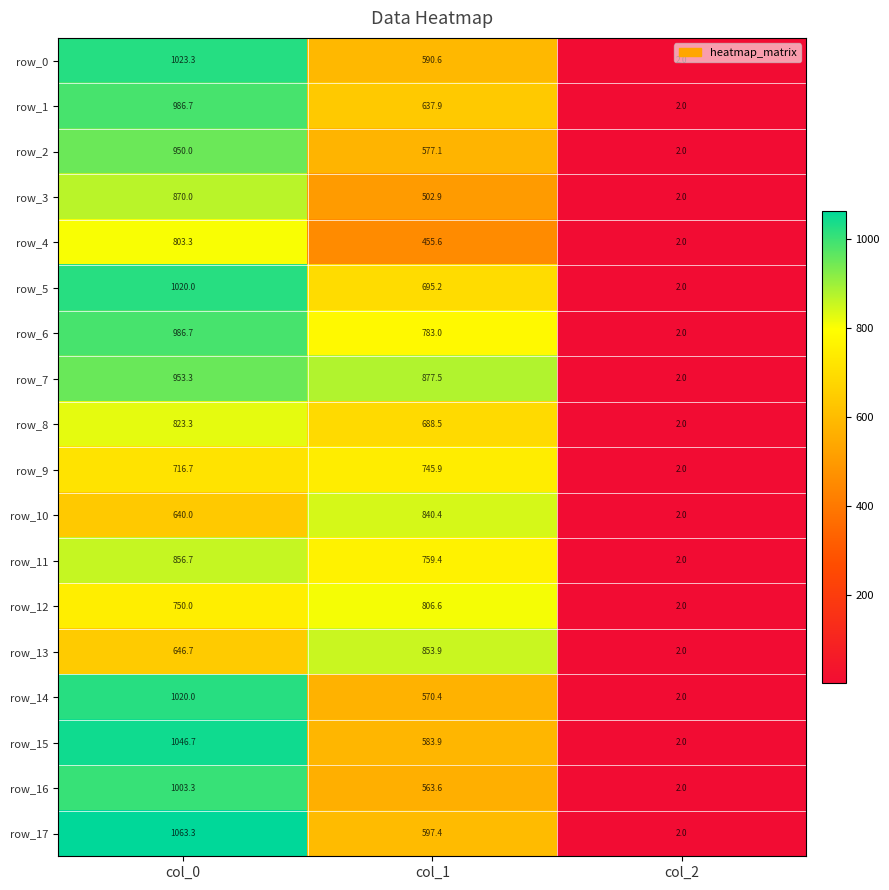

Count the row_3 values in the range 2 to 870.

3